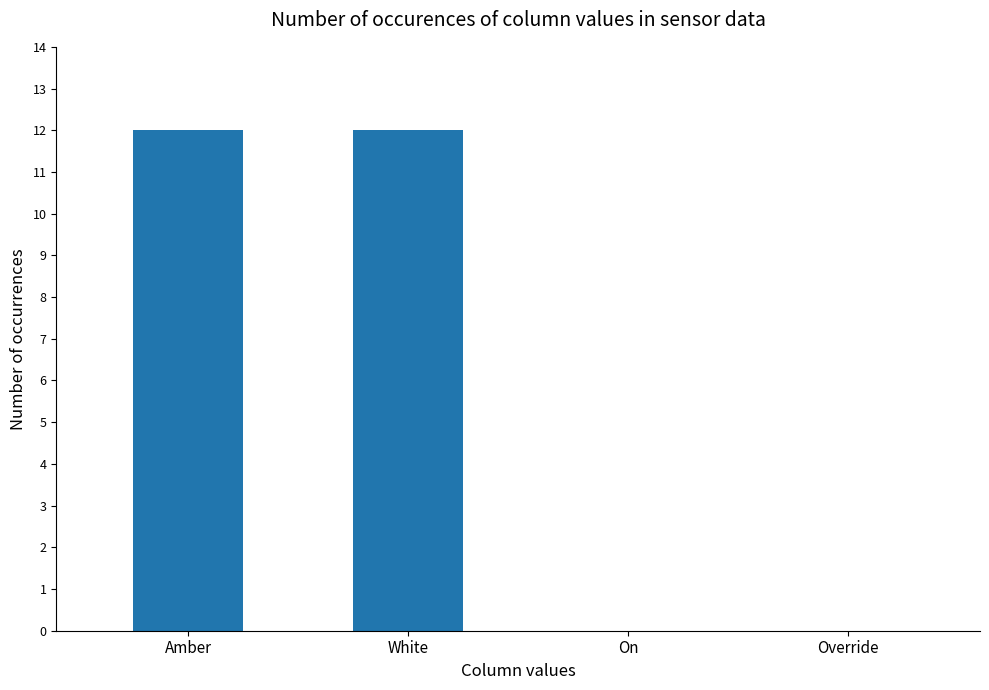

Are the bars grouped side by side (vs. stacked)?

No